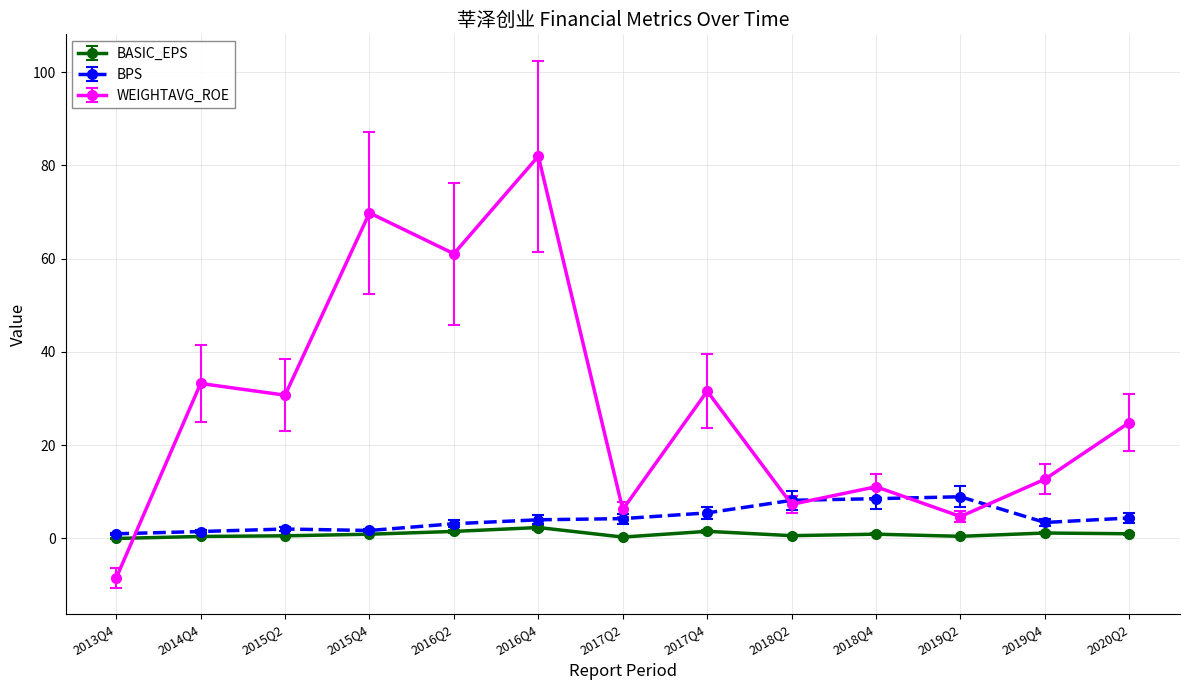

What is the label of the 5th point from the right?

2018Q2